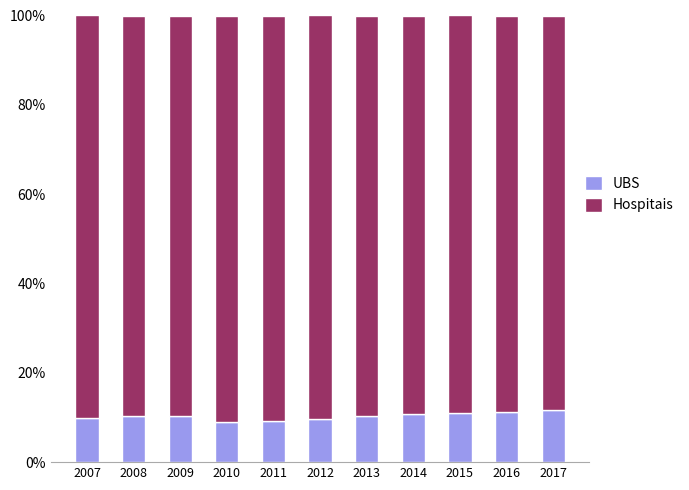

What are all the series names shown in the legend?

UBS, Hospitais